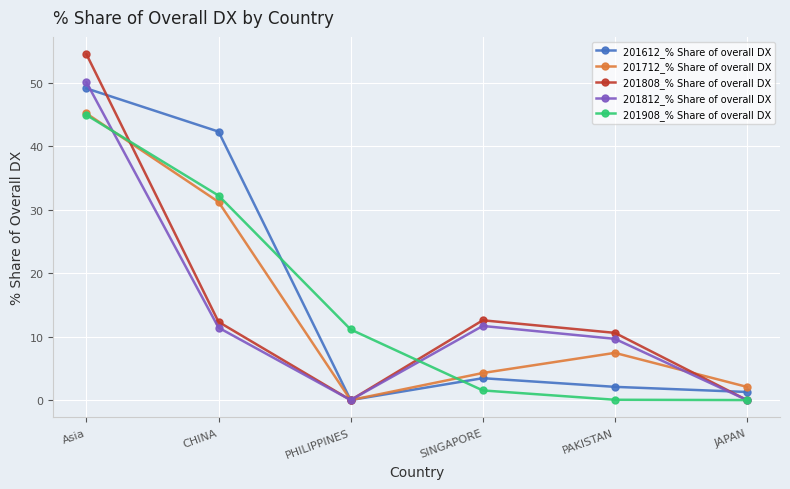

Read the 201908_% Share of overall DX value at CHINA.

32.2